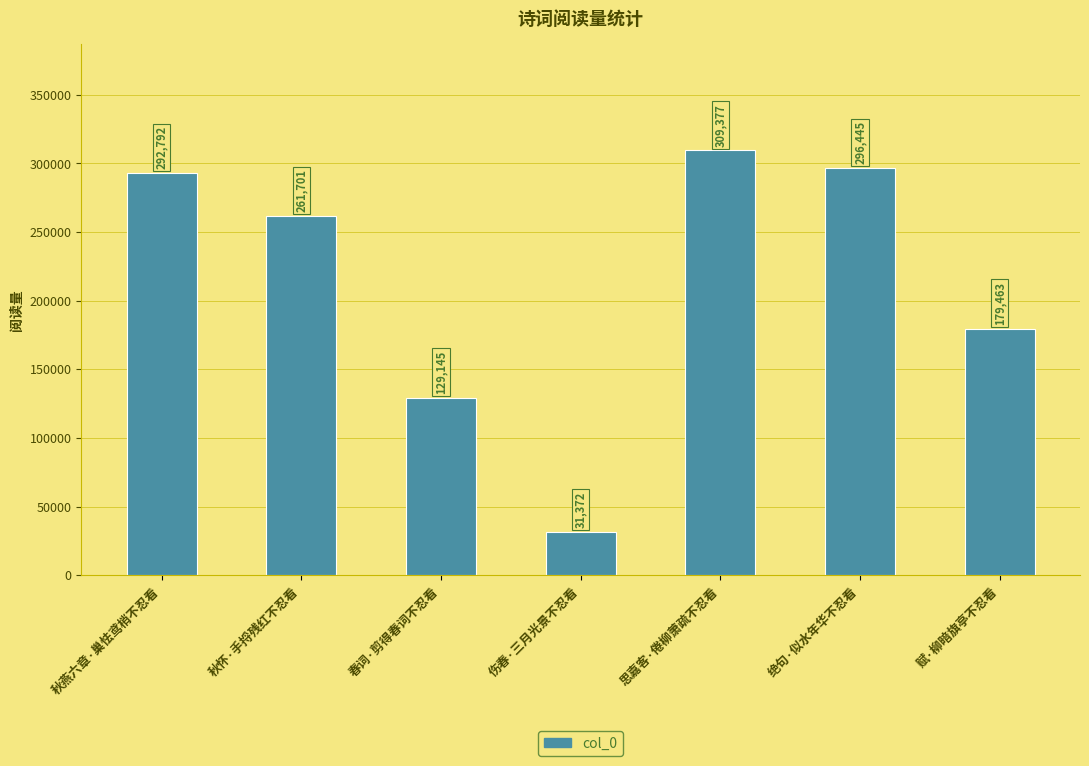

Reading right to left, what are all the values shown in this chart?

179463	296445	309377	31372	129145	261701	292792